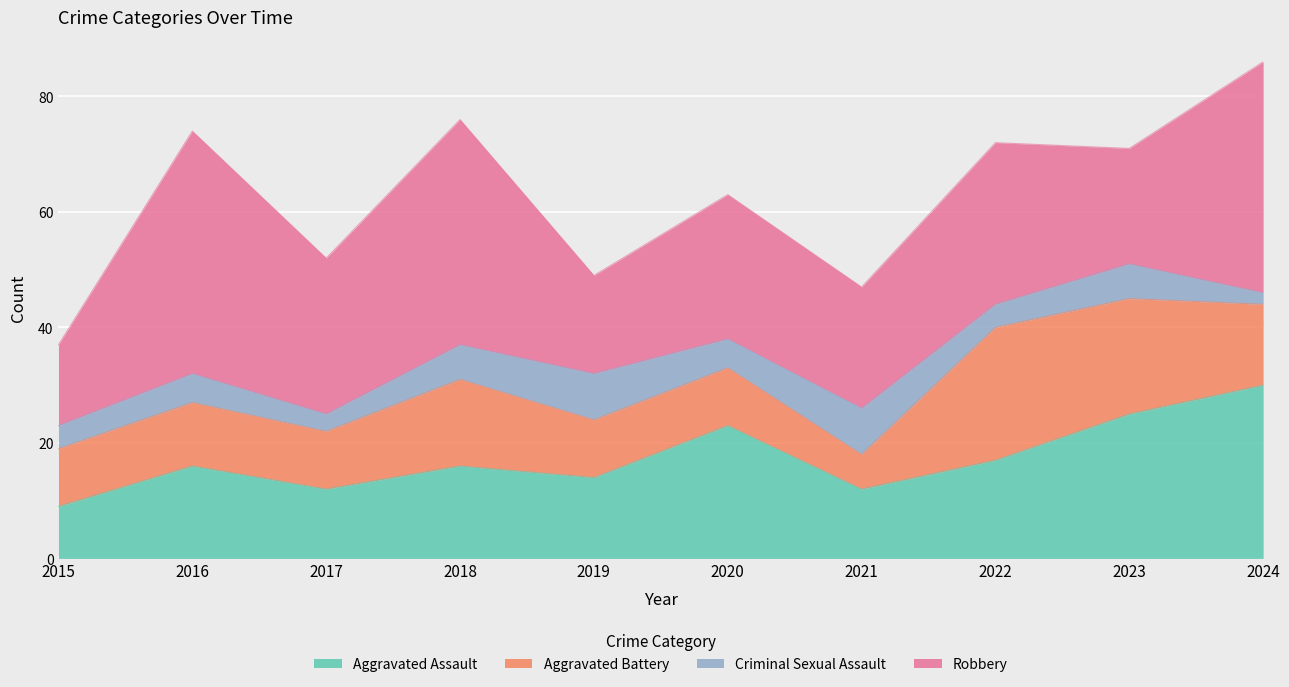

What is the difference between the maximum and second lowest values in the Aggravated Battery series?

13